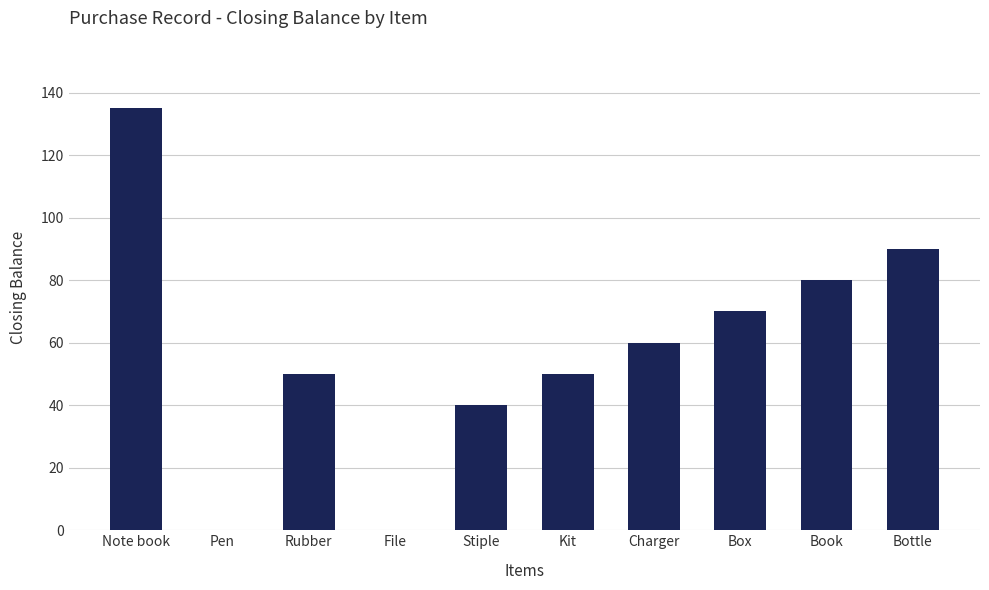

Between Rubber and Pen, which is larger?

Rubber